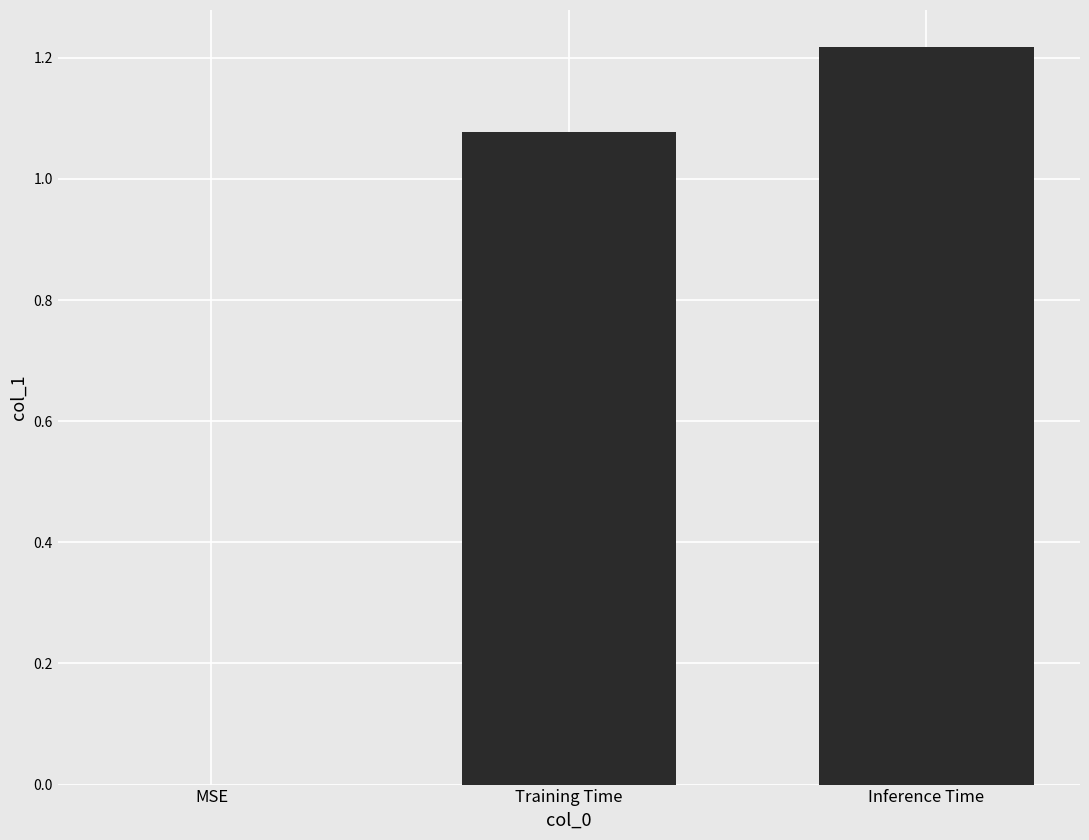

Which label corresponds to the largest value in the chart?

Inference Time